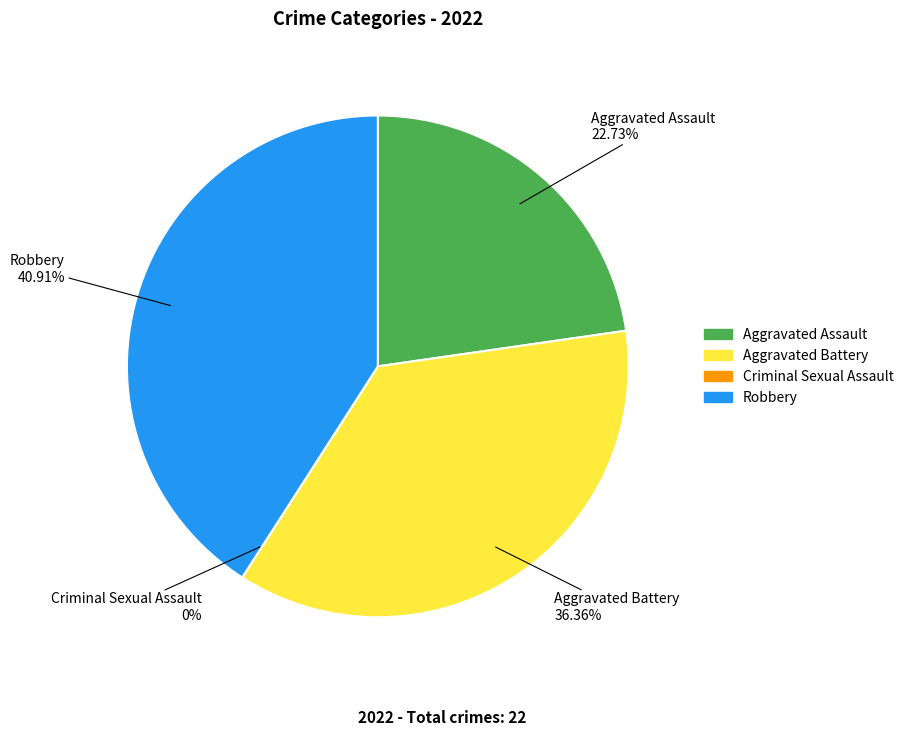

Is it true that Aggravated Assault is 23% of the pie?

True